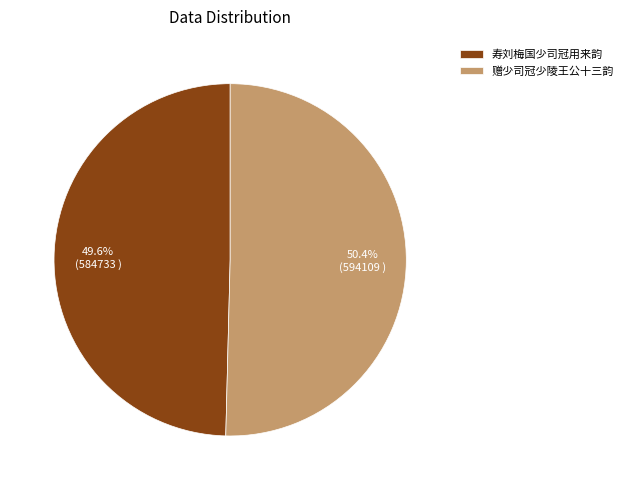

Count the number of slices in the pie.

2